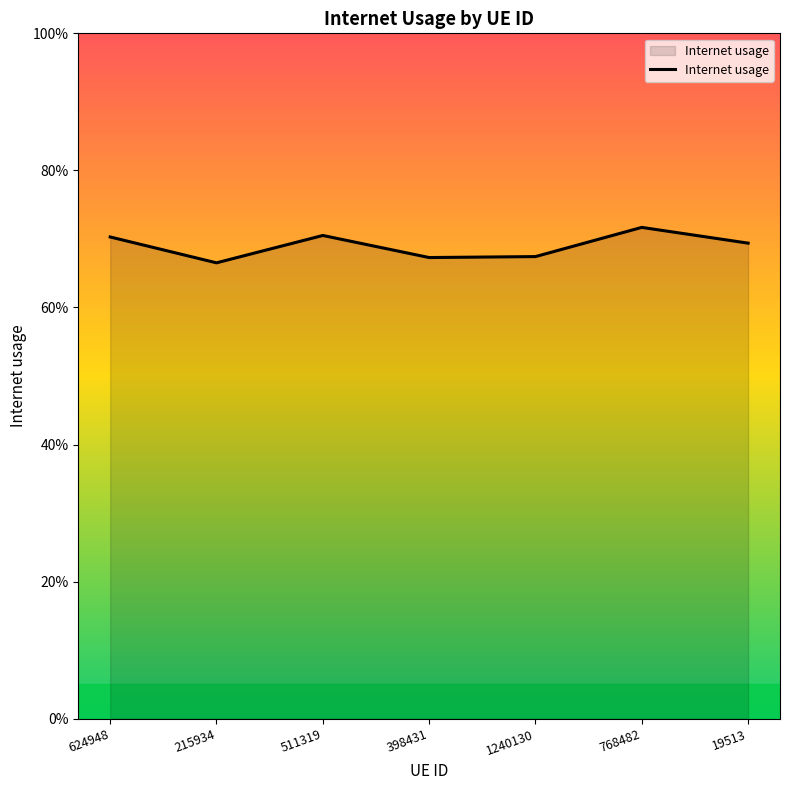

Is it true that the value at 19513 is 0.7?

True